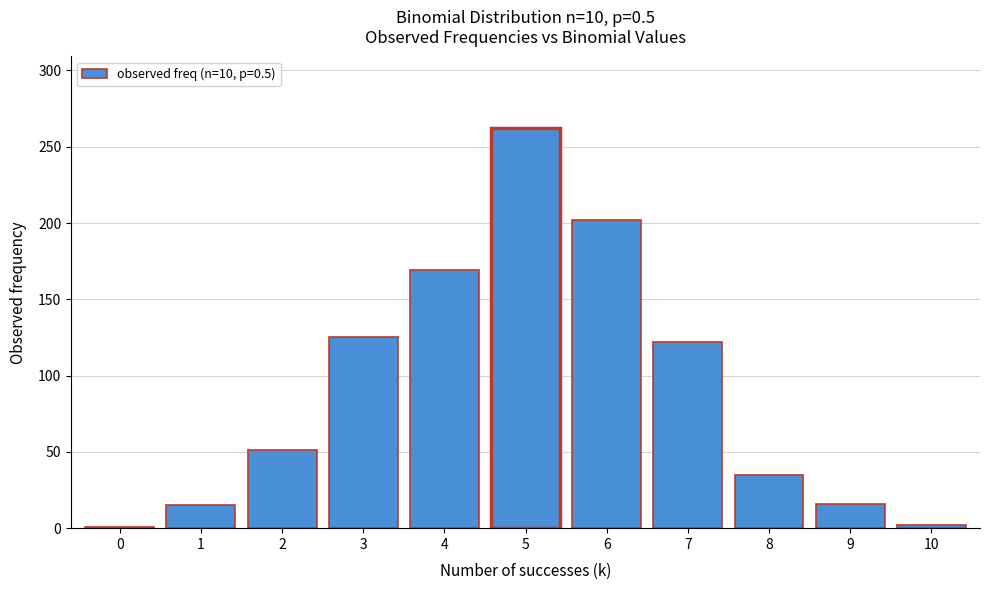

What is the maximum value shown in the chart?

262